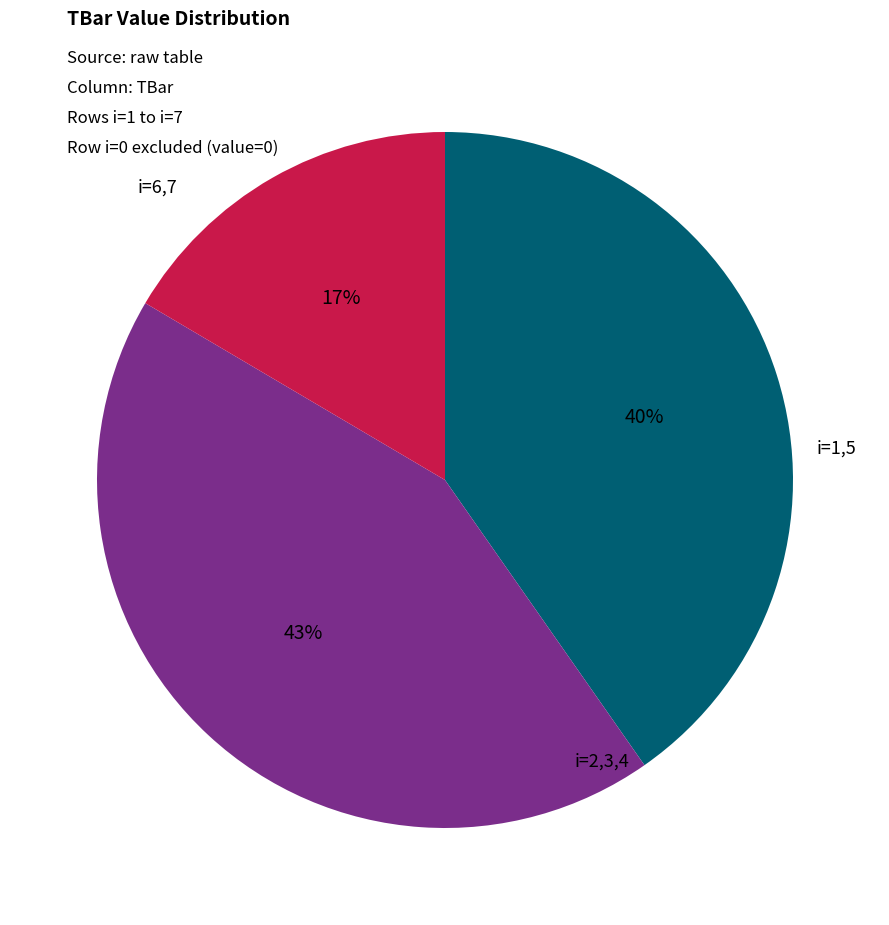

To the nearest percent, what is the average slice percentage?

33%